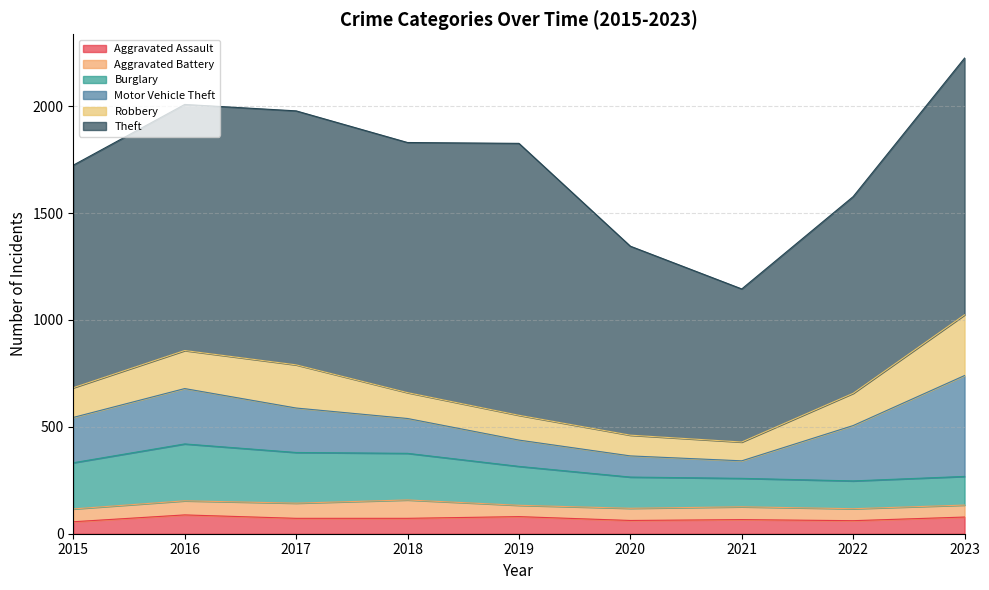

Reading left to right, extract all data points from this chart.

Aggravated Assault: 2015=56	2016=88	2017=72	2018=72	2019=80	2020=62	2021=66	2022=61	2023=78
Aggravated Battery: 2015=60	2016=66	2017=71	2018=86	2019=53	2020=57	2021=60	2022=56	2023=56
Burglary: 2015=216	2016=266	2017=237	2018=218	2019=182	2020=146	2021=133	2022=130	2023=134
Motor Vehicle Theft: 2015=212	2016=259	2017=208	2018=163	2019=123	2020=99	2021=82	2022=259	2023=472
Robbery: 2015=139	2016=178	2017=202	2018=121	2019=116	2020=97	2021=88	2022=151	2023=284
Theft: 2015=1041	2016=1151	2017=1188	2018=1170	2019=1272	2020=884	2021=716	2022=920	2023=1201